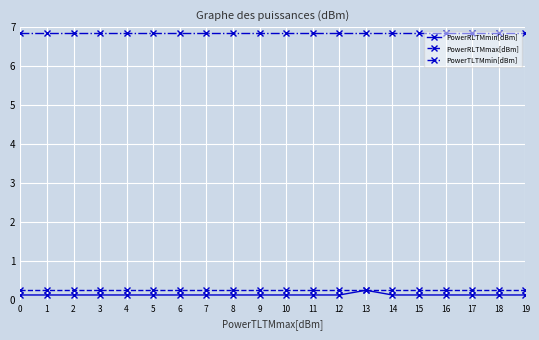

List the series in order of their peak value, highest first.

PowerTLTMmin[dBm], PowerRLTMmin[dBm], PowerRLTMmax[dBm]